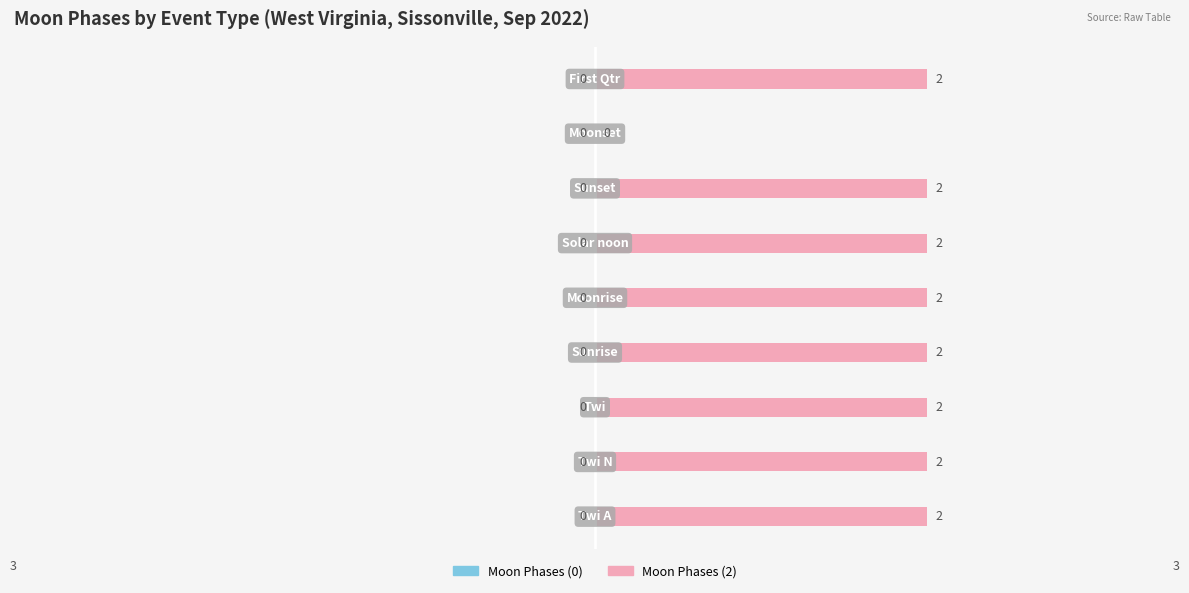

What is the sum of all values?

16